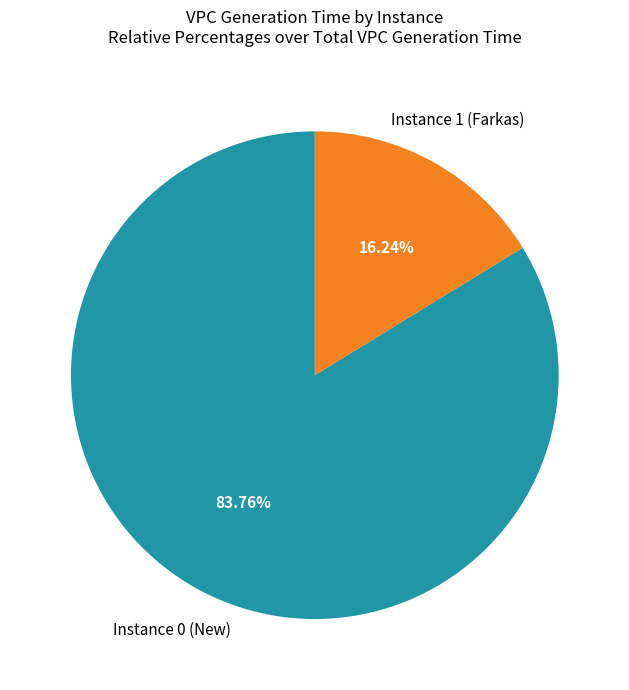

Count the number of slices in the pie.

2